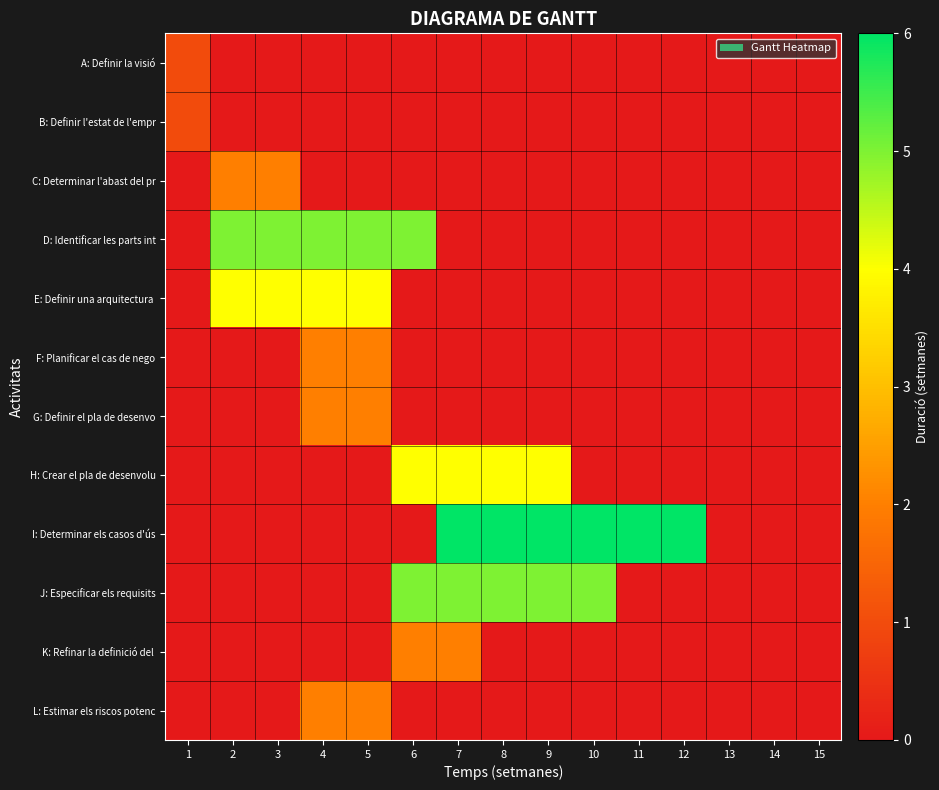

What is the greatest value displayed?

6